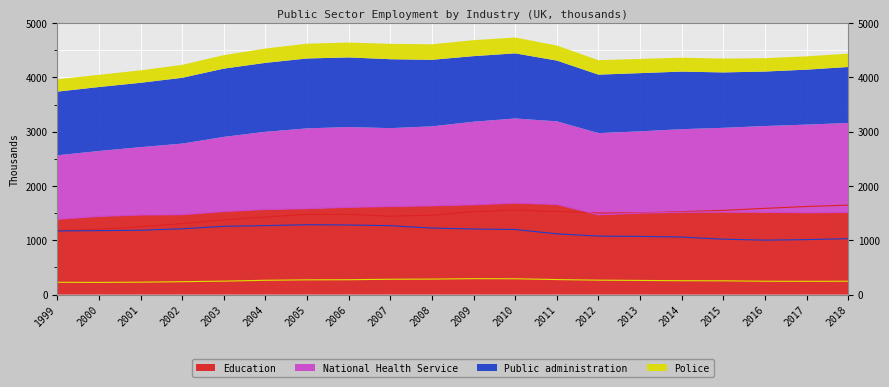

True or false: Education has a value of 1660 at 2011.

True